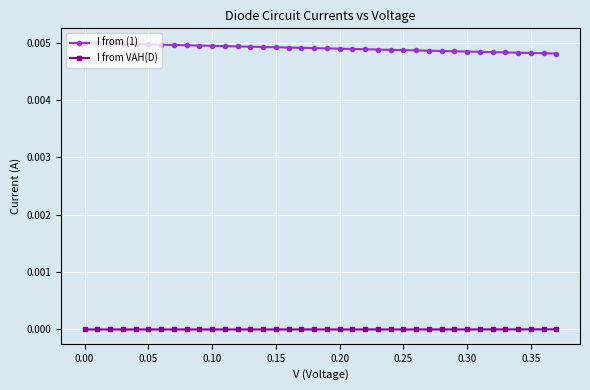

Rank the series by their average value, from lowest to highest.

I from VAH(D), I from (1)